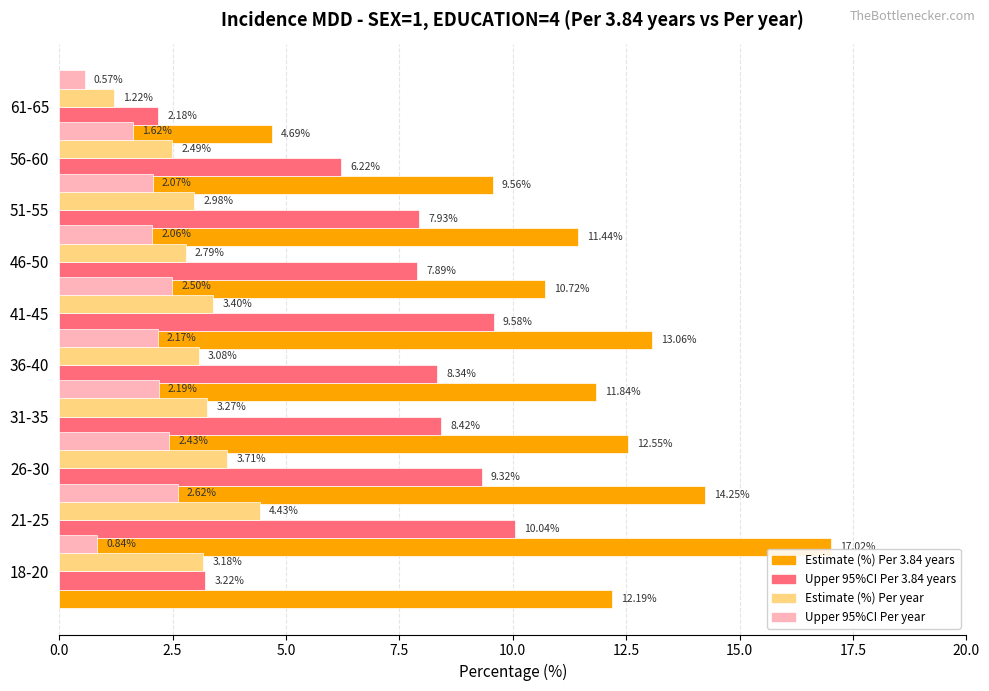

Does the chart contain any negative values?

No